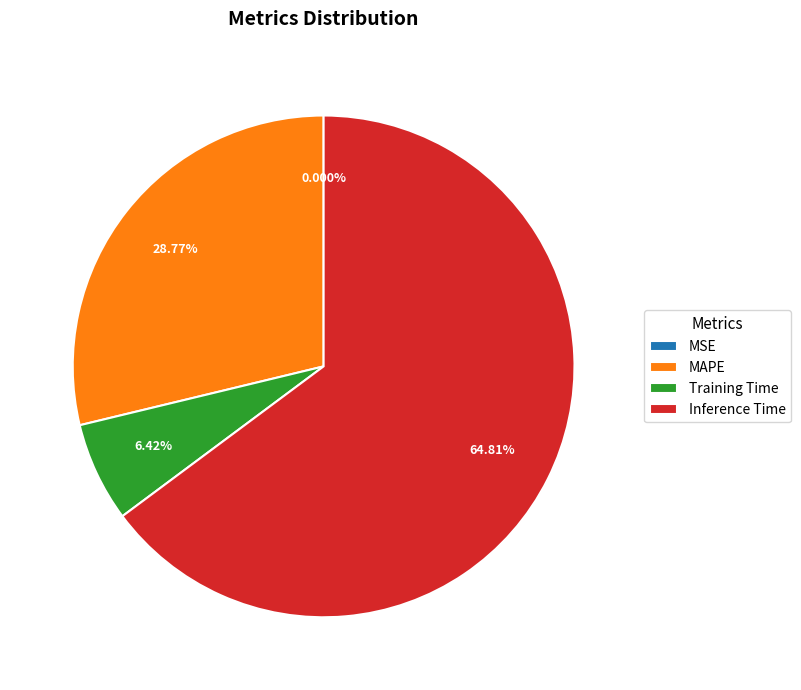

Which has a higher value, Inference Time or Training Time?

Inference Time